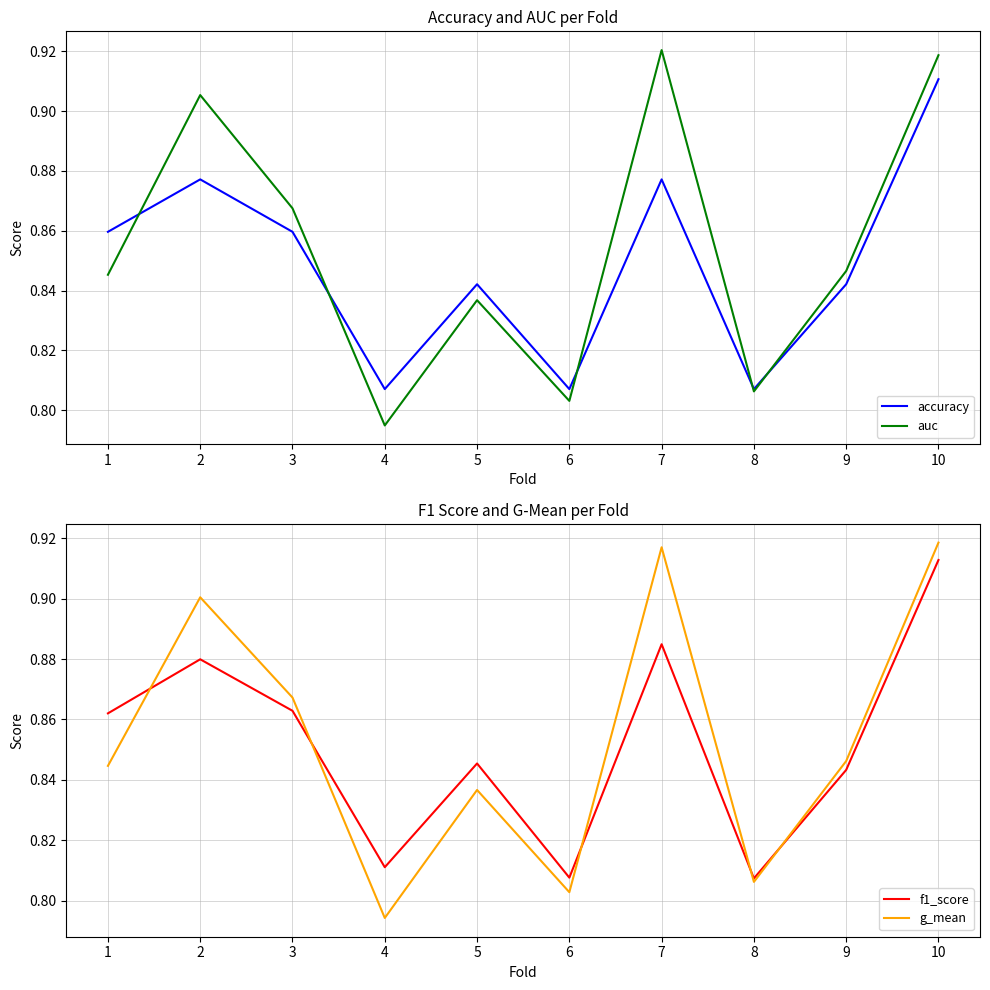

Which category has the lowest value in the f1_score series?

8